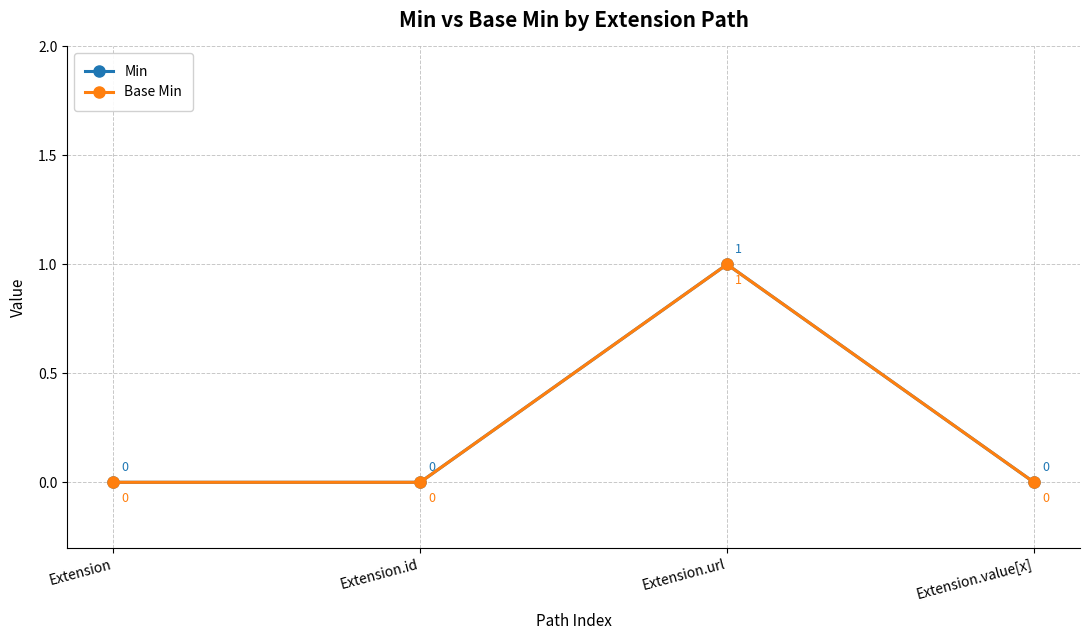

How many interior local peaks does the Min series have?

1